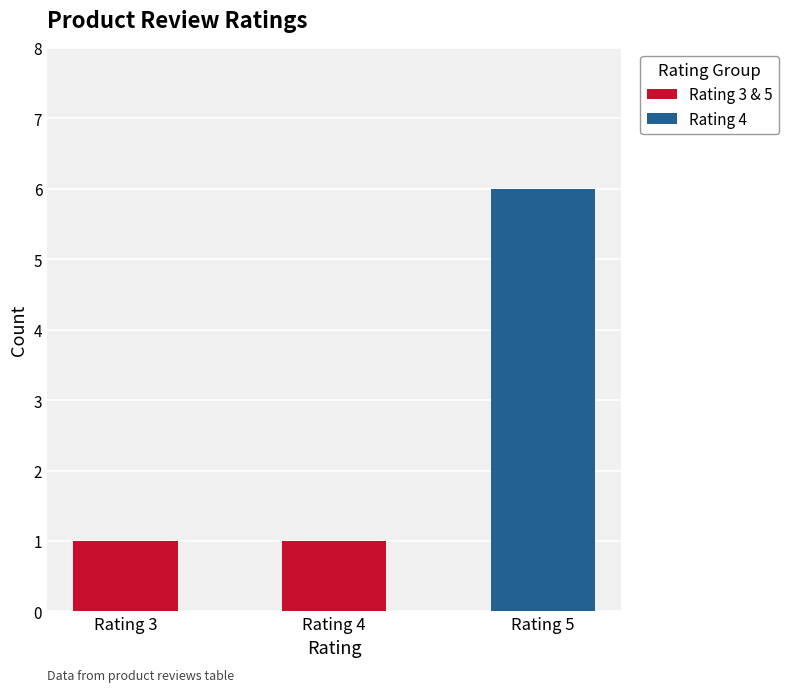

What value does the data have at Rating 5?

6